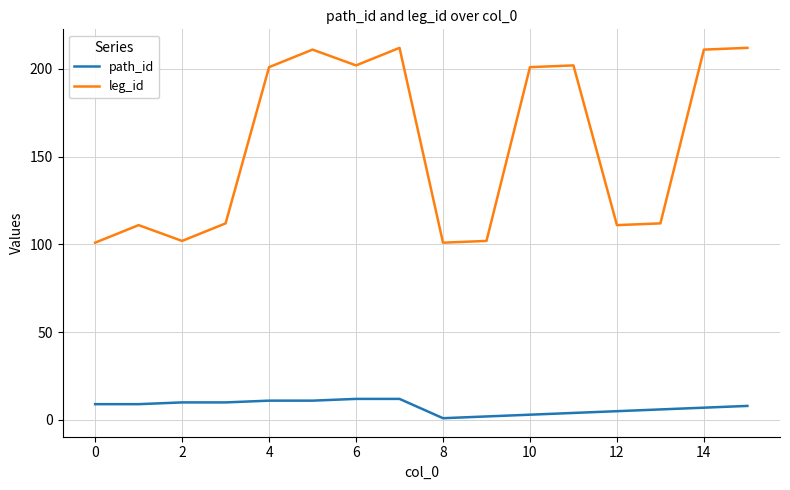

How many lines are shown in the chart?

2